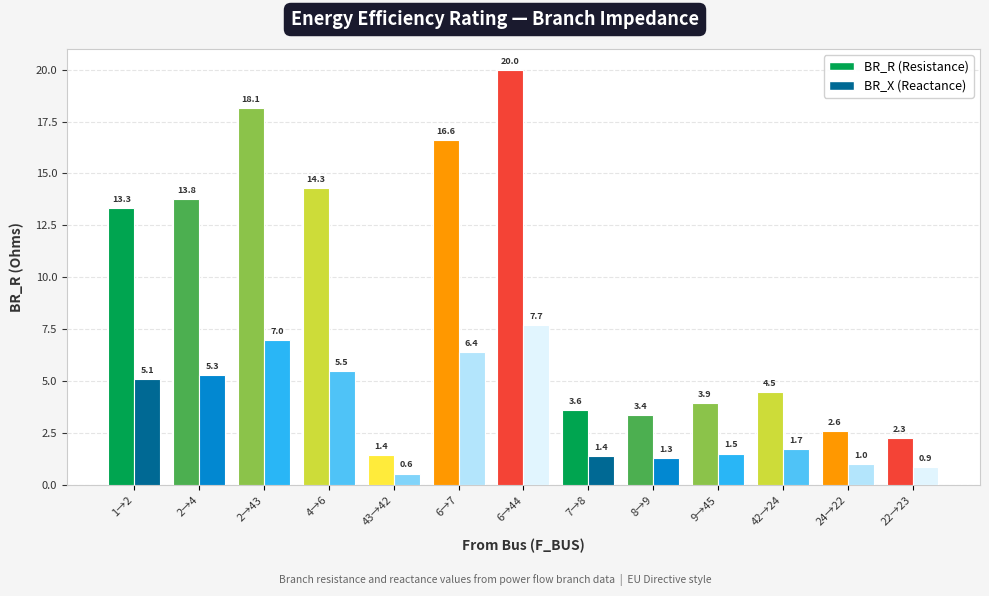

List the series in order of their peak value, highest first.

BR_R (Resistance), BR_X (Reactance)